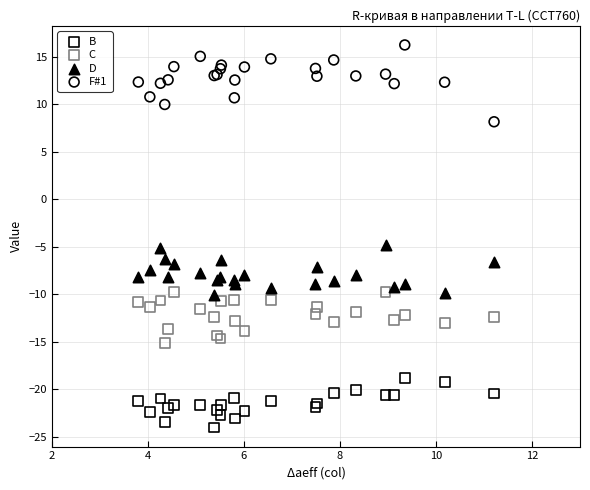

Which series has the largest Y range (max minus min)?

F#1